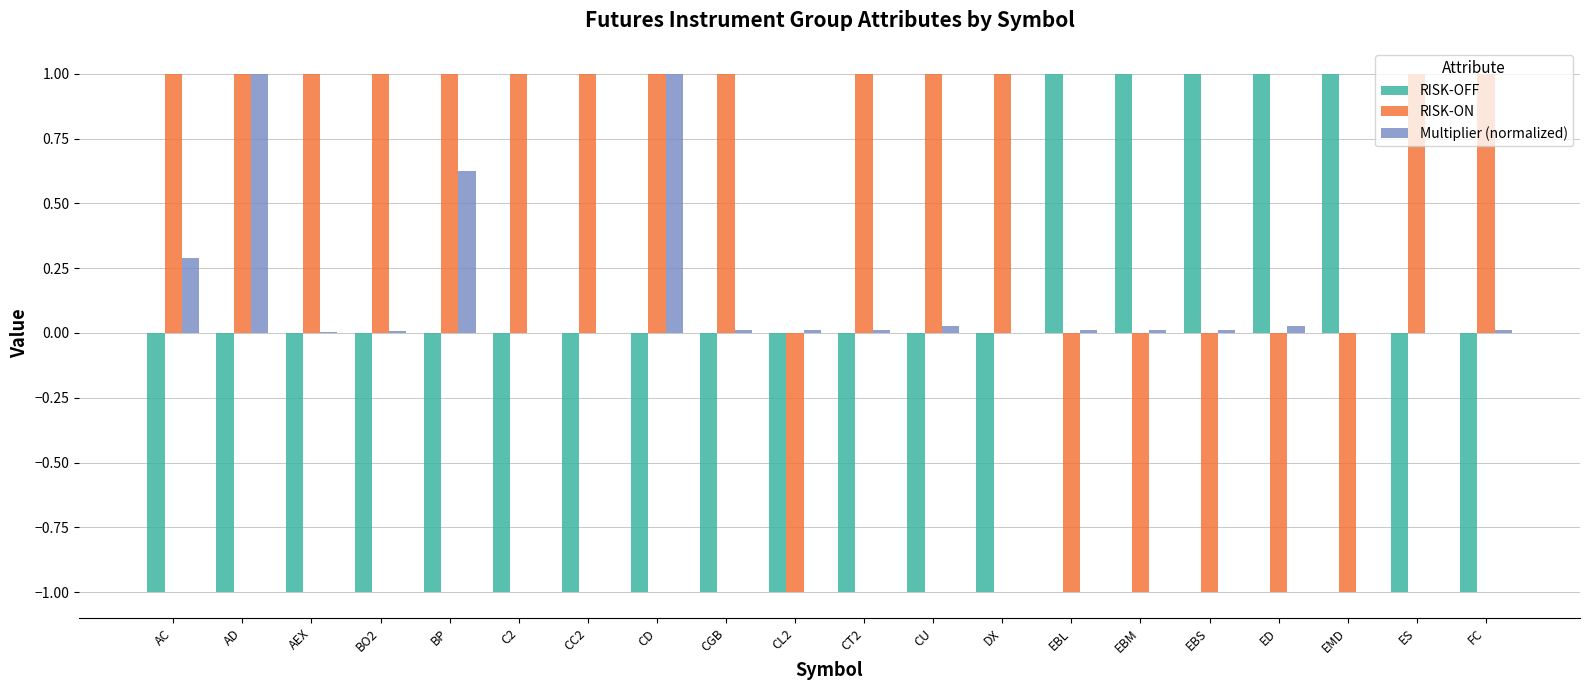

What is the sum of all Multiplier (normalized) values?

3.0